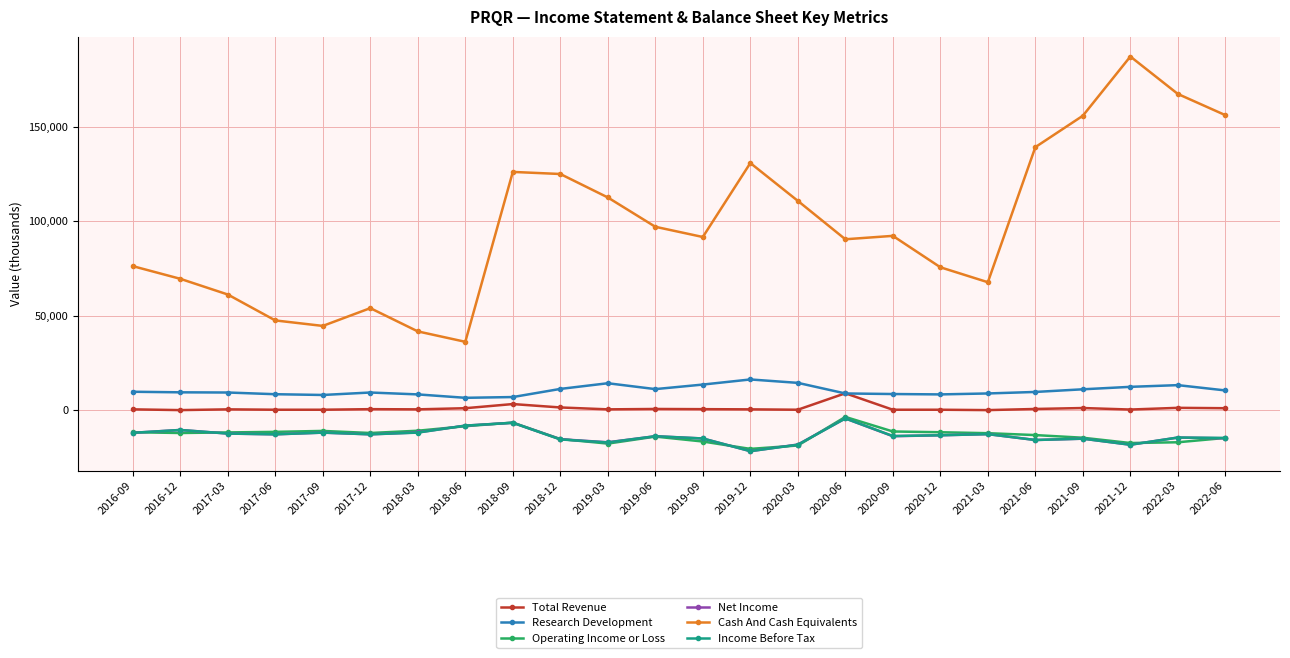

True or false: Cash And Cash Equivalents and Total Revenue intersect in this chart.

False